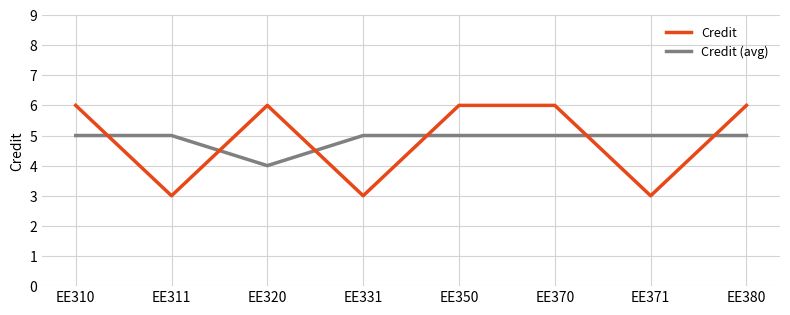

Which series has the widest spread of values?

Credit